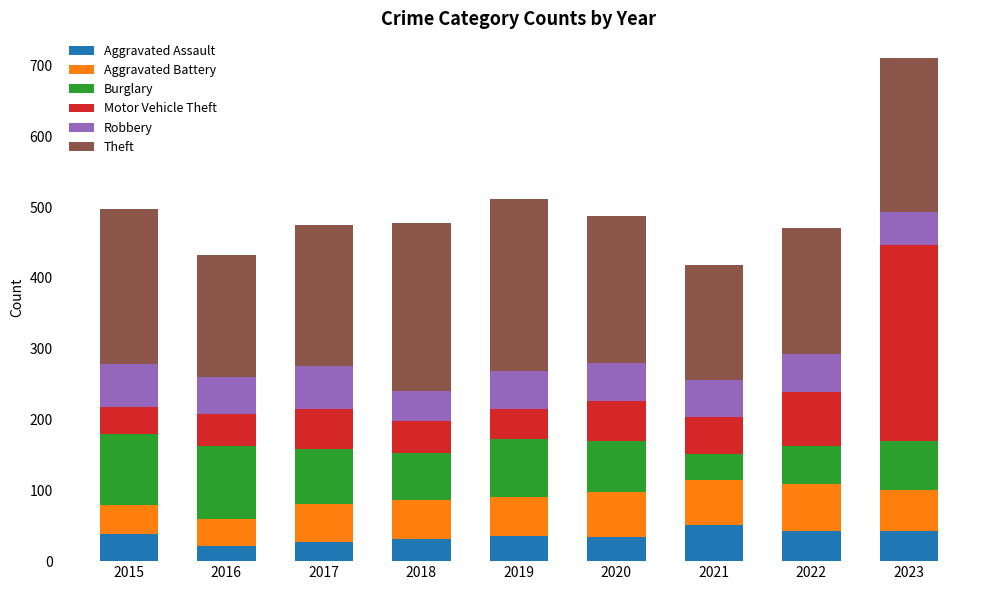

What is the total value across all series at 2018?

477